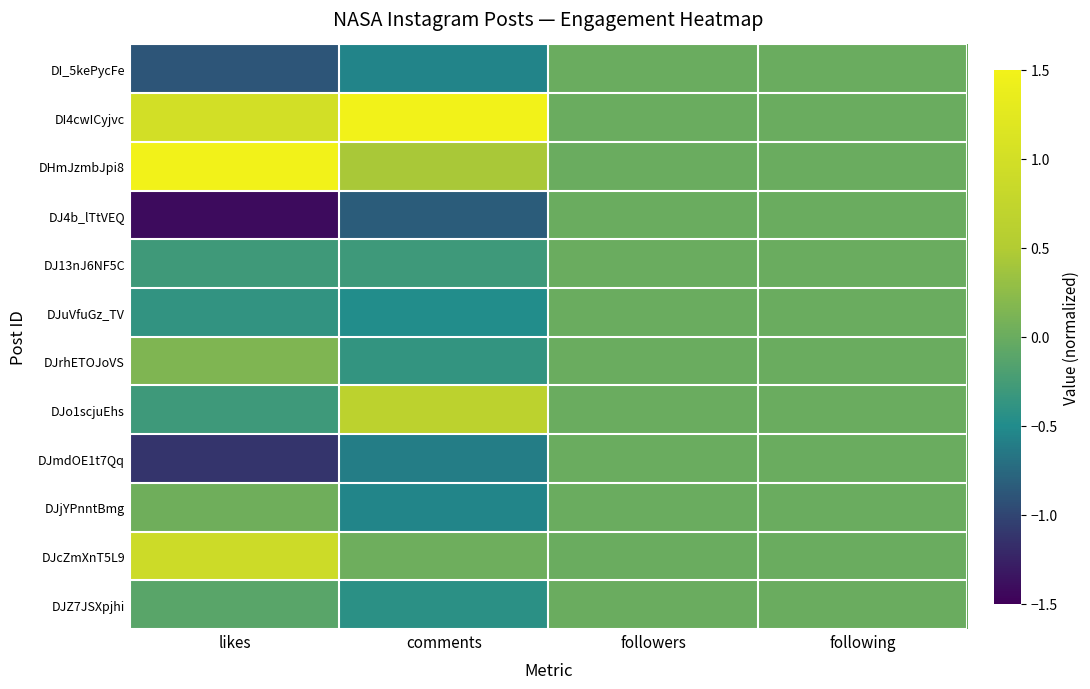

What is the spread (max minus min) of values at comments?

3.8